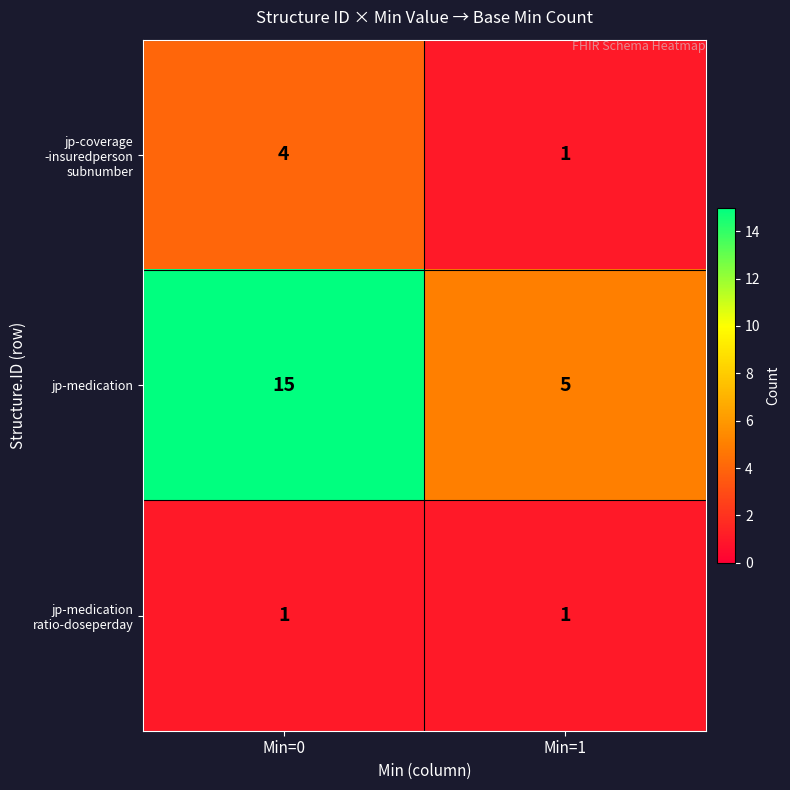

What is the difference between the jp-medication values at Min=0 and Min=1?

10